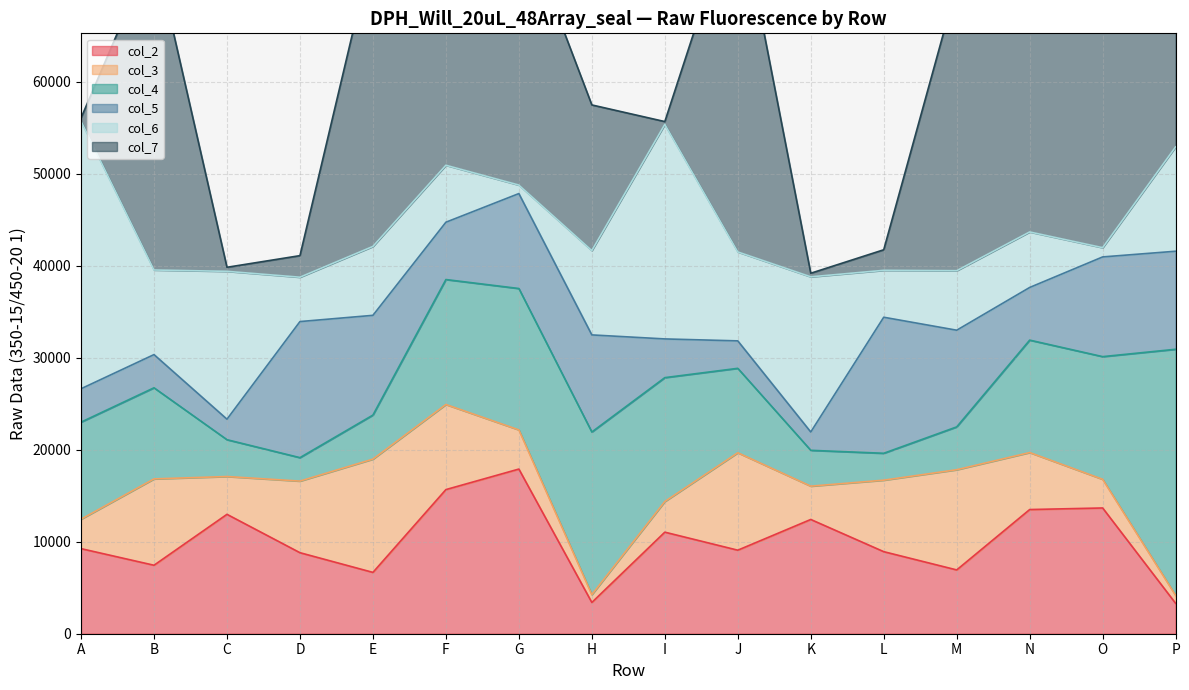

At how many categories does at least one series exceed 49127?

2